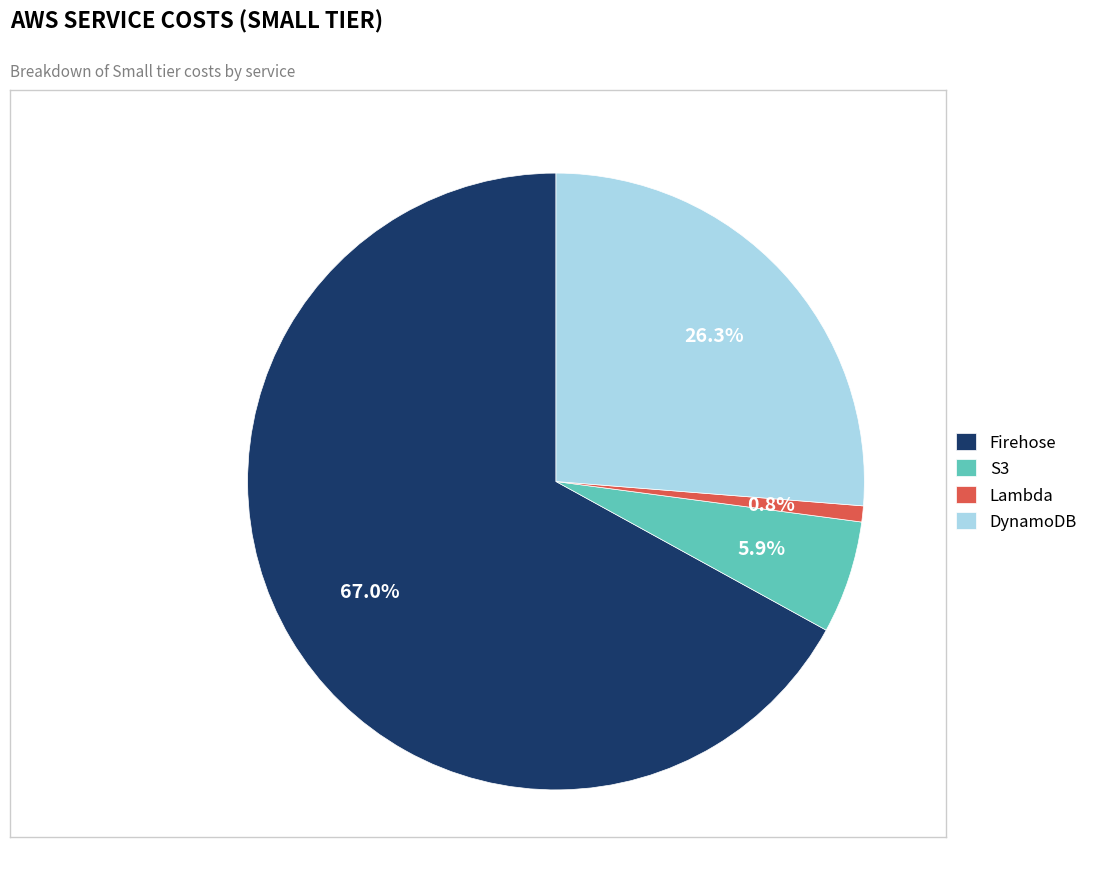

Which slice represents more than half of the pie?

Firehose